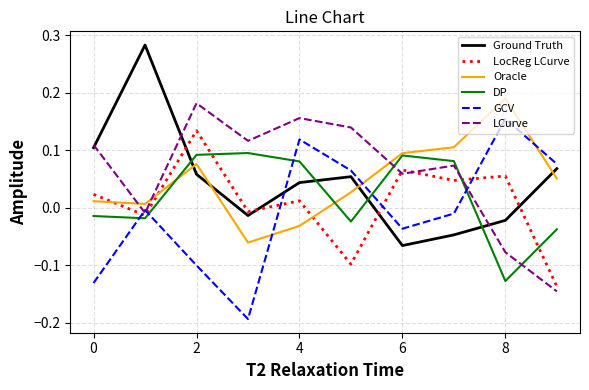

After their last crossing, which series has the higher values: DP or GCV?

GCV